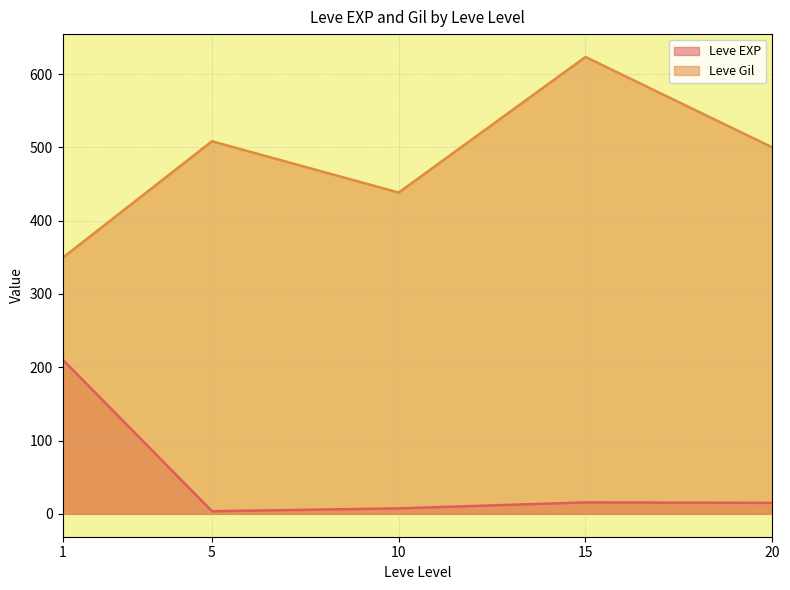

True or false: Leve Gil has a value of 406 at 10.

False